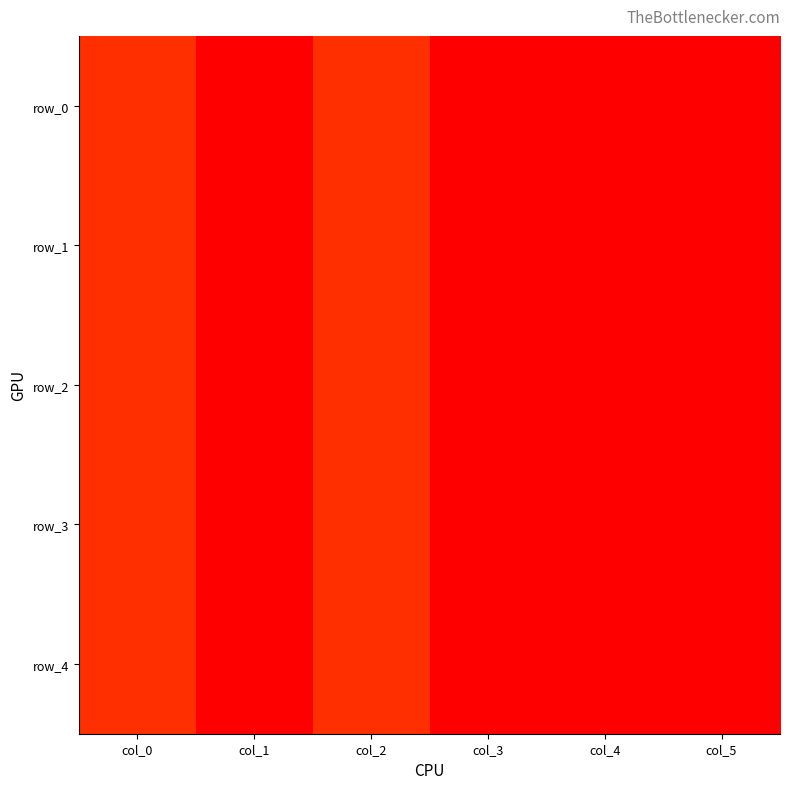

What is the approximate value of row_4 at col_5?

3600.2